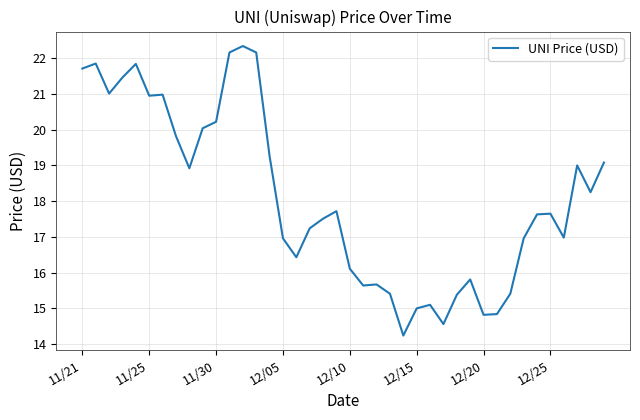

What is the greatest value displayed?

22.3